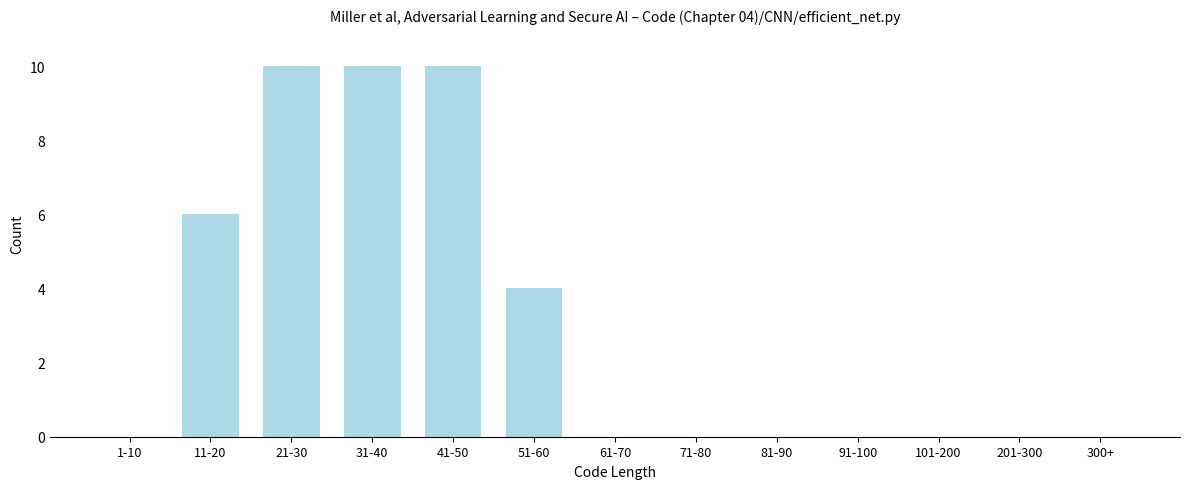

Reading left to right, what are all the values shown in this chart?

1-10=0	11-20=6	21-30=10	31-40=10	41-50=10	51-60=4	61-70=0	71-80=0	81-90=0	91-100=0	101-200=0	201-300=0	300+=0